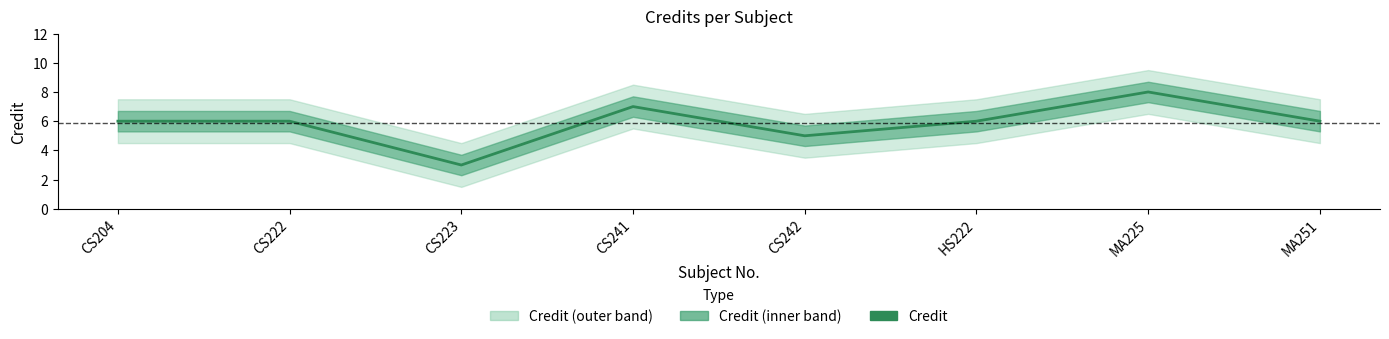

At which category does the data reach its first local valley?

CS223